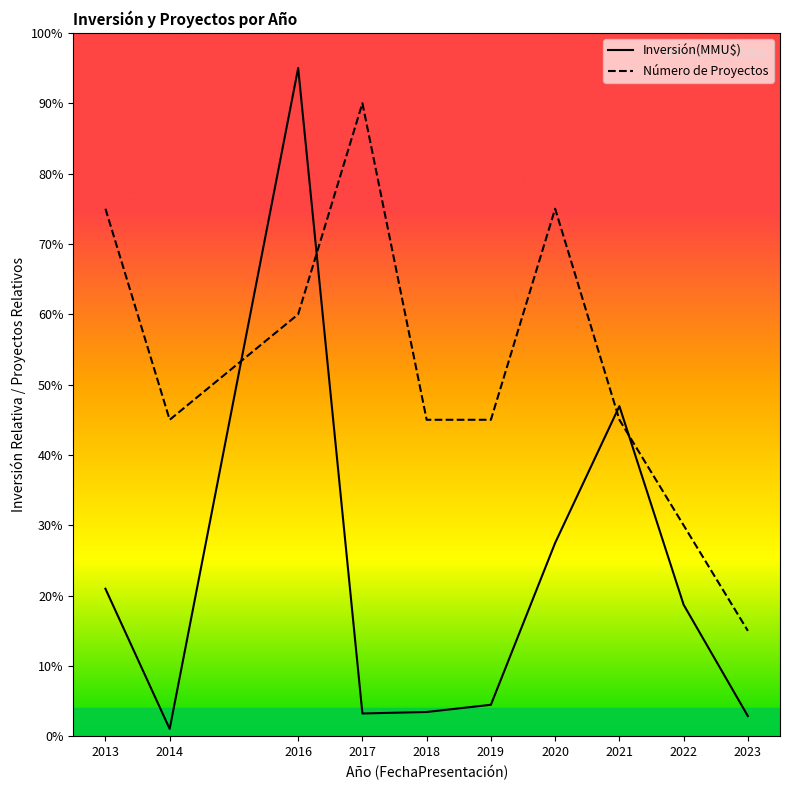

What is the difference between the maximum and minimum values in the Inversión(MMU$) series?

93.9